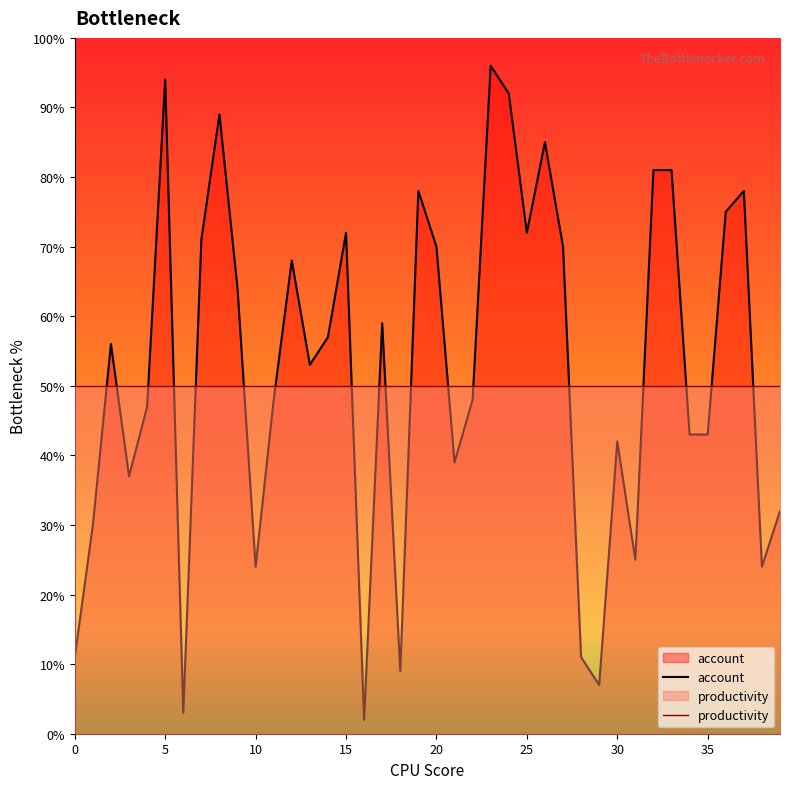

What is the average value of the account series?

52